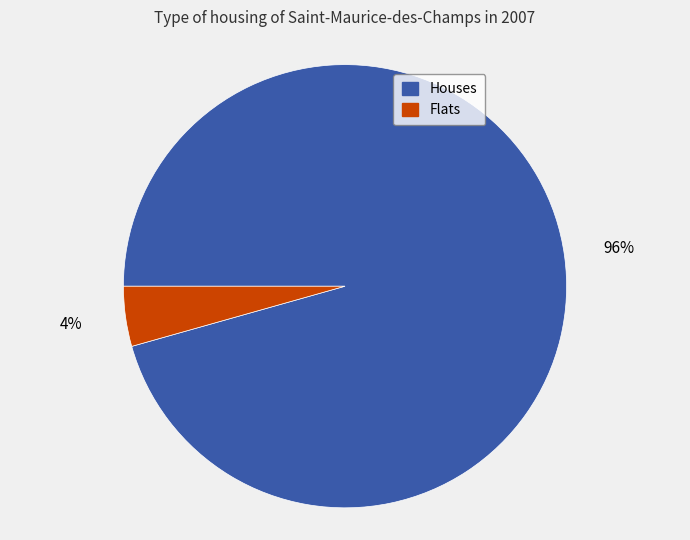

Count the number of slices in the pie.

2